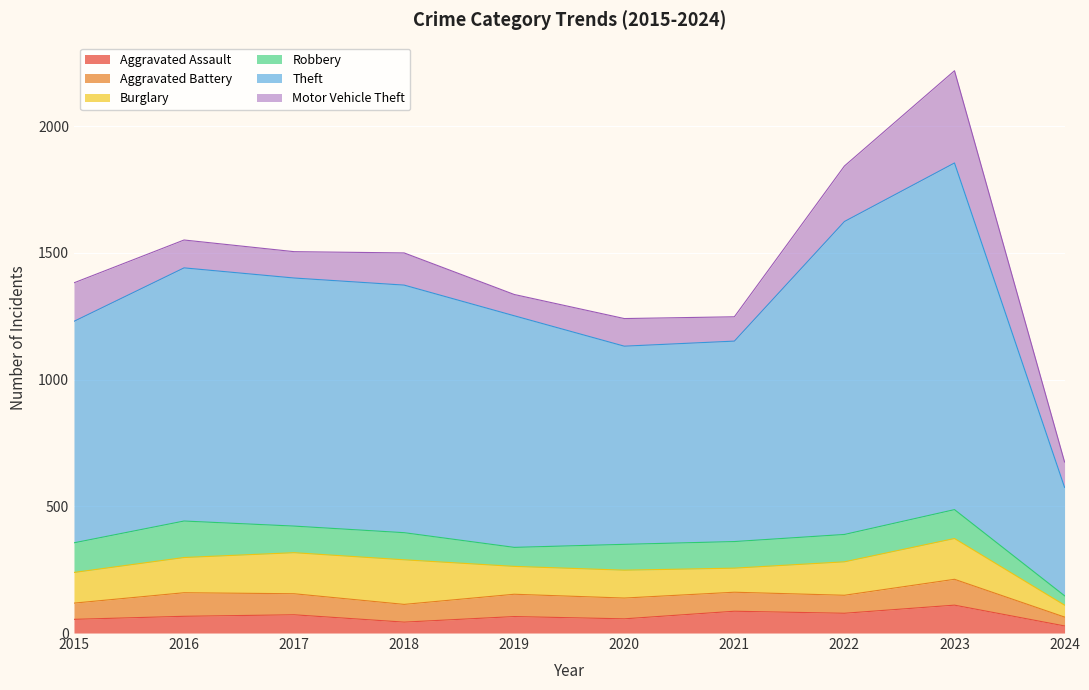

True or false: Theft and Motor Vehicle Theft cross at least once.

False